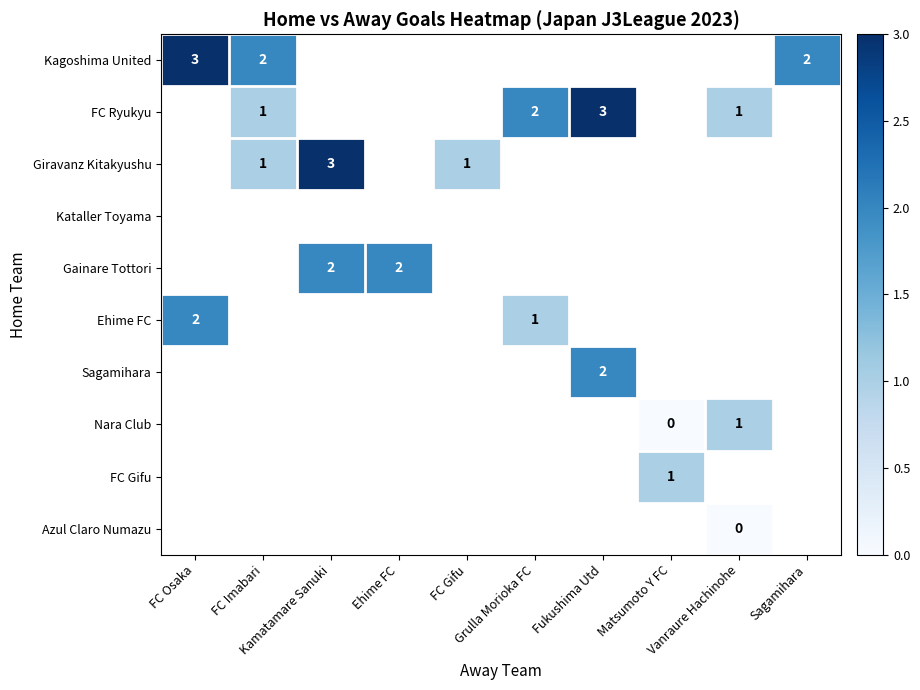

Which category has the lowest value across all series?

Matsumoto Y FC